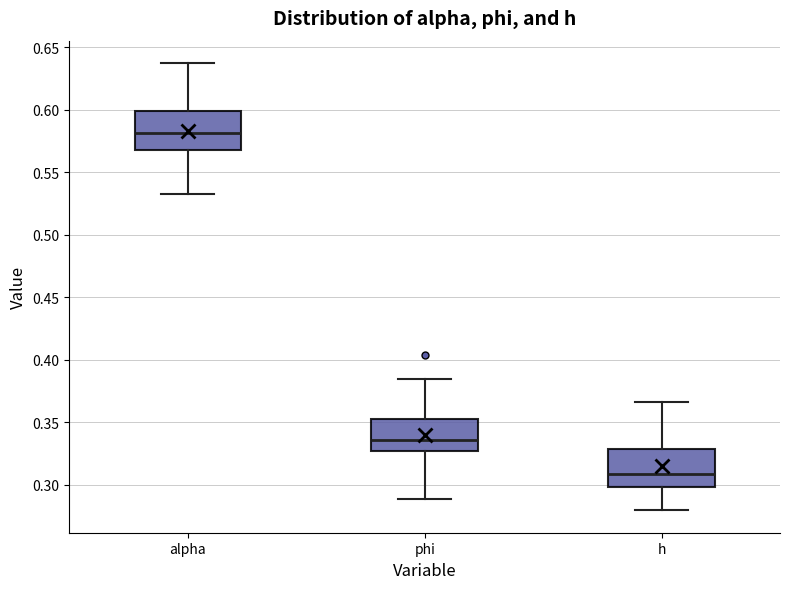

Where is the lower edge of the box for alpha on the y-axis? The values are not printed on the chart, so give them approximately, as read against the axis.

0.570